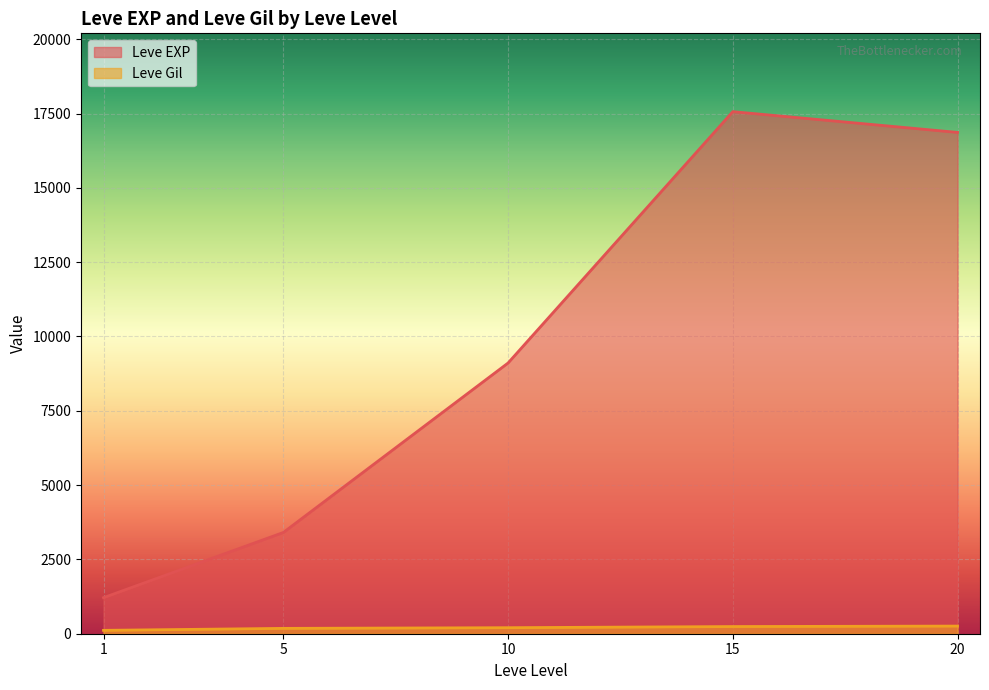

Which series has the widest spread of values?

Leve EXP